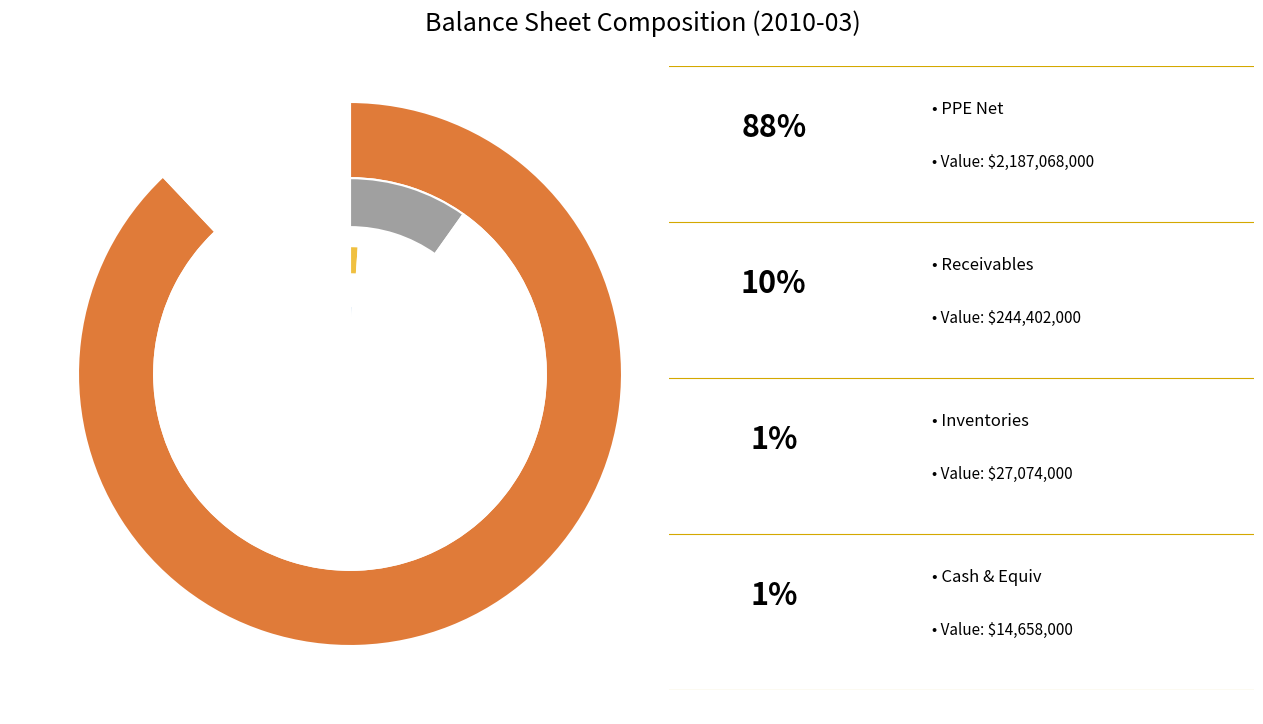

Which category accounts for the majority?

ppe_net